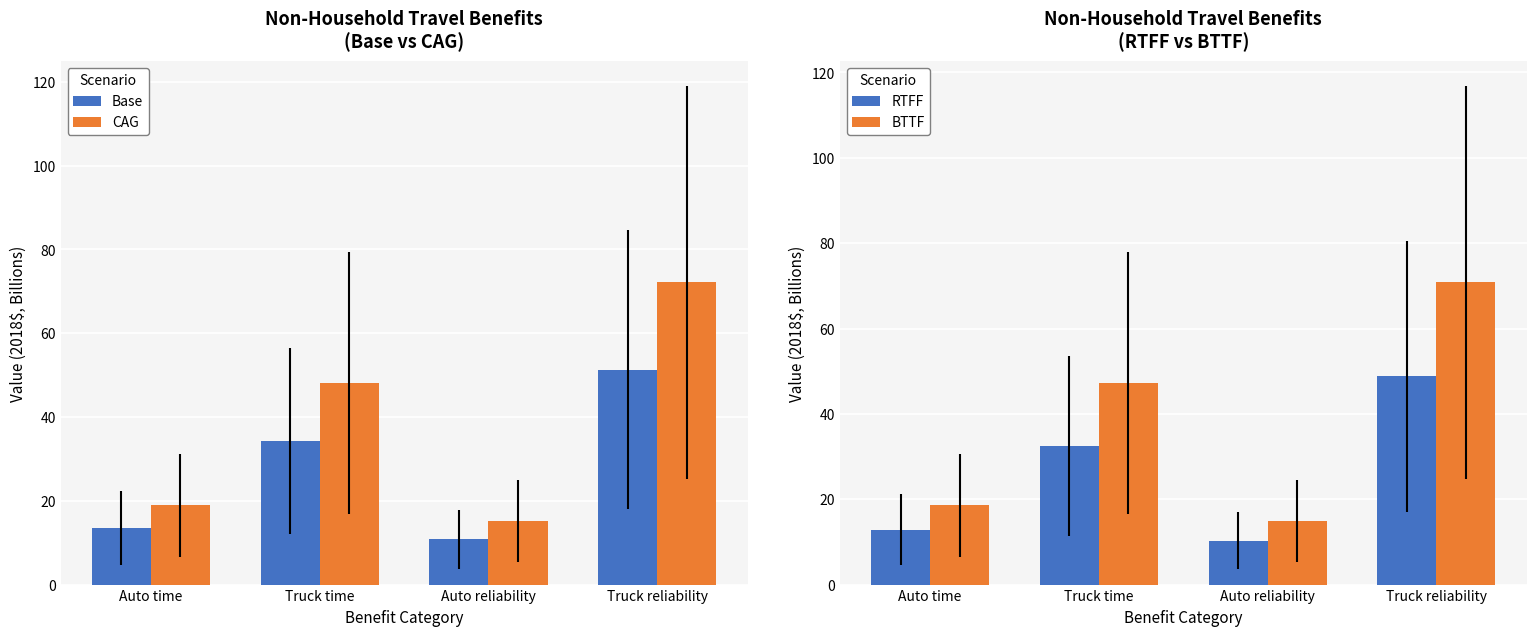

What is the spread (max minus min) of values at Auto reliability?

4.9